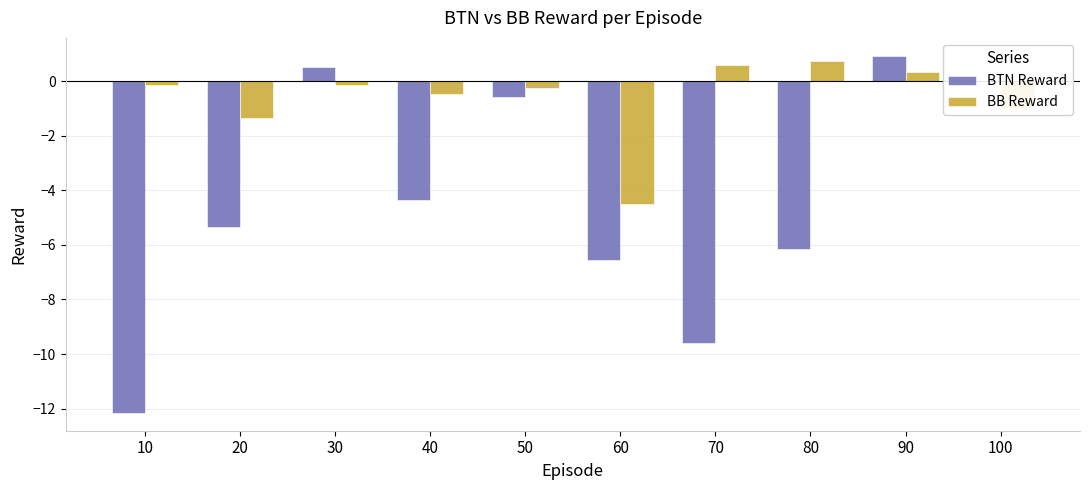

Where is BTN Reward nearest to the value -5?

20